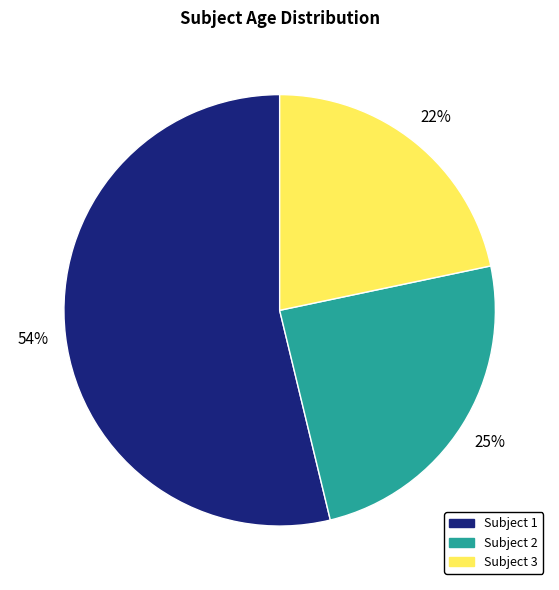

To the nearest percent, what is the difference between the Subject 1 and Subject 2 slice percentages?

29%